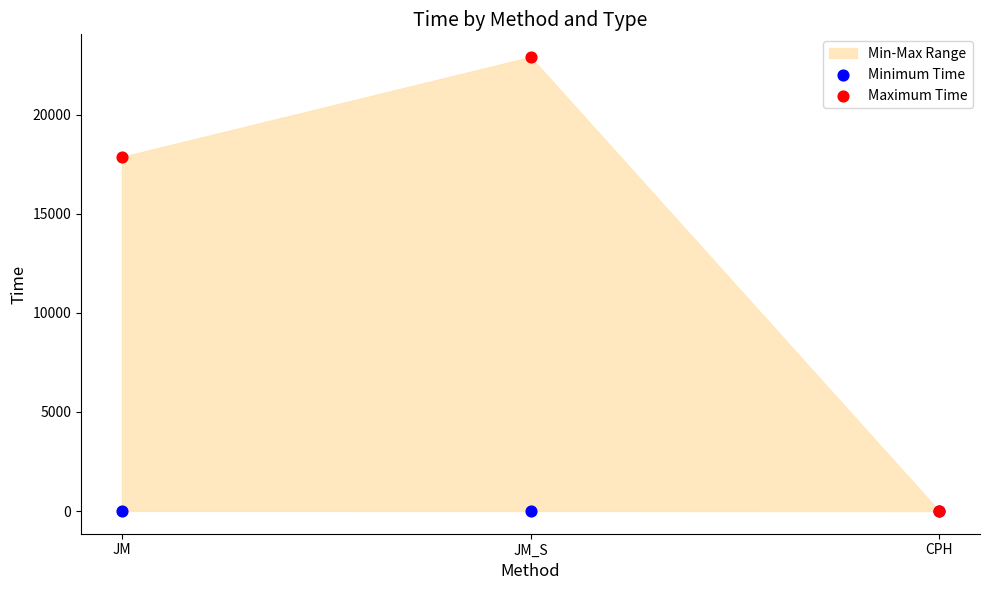

In the Maximum Time series, what Y value is closest to 11461?

17879.3